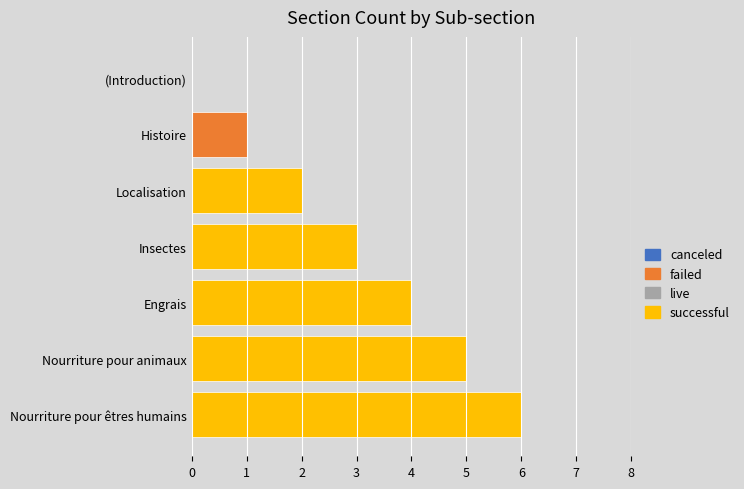

Is it true that failed equals 0 at Insectes?

True